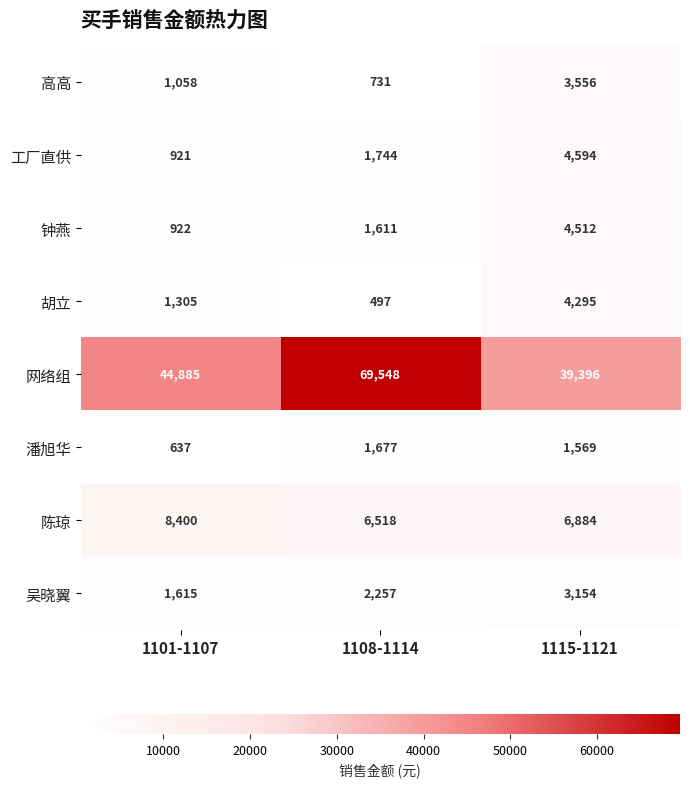

Reading right to left, transcribe all the data shown in this chart.

高高: 3556	731	1058
工厂直供: 4594	1744	921
钟燕: 4512	1611	922
胡立: 4295	497	1305
网络组: 39396	69548	44885
潘旭华: 1569	1677	637
陈琼: 6884	6518	8400
吴晓翼: 3154	2257	1615